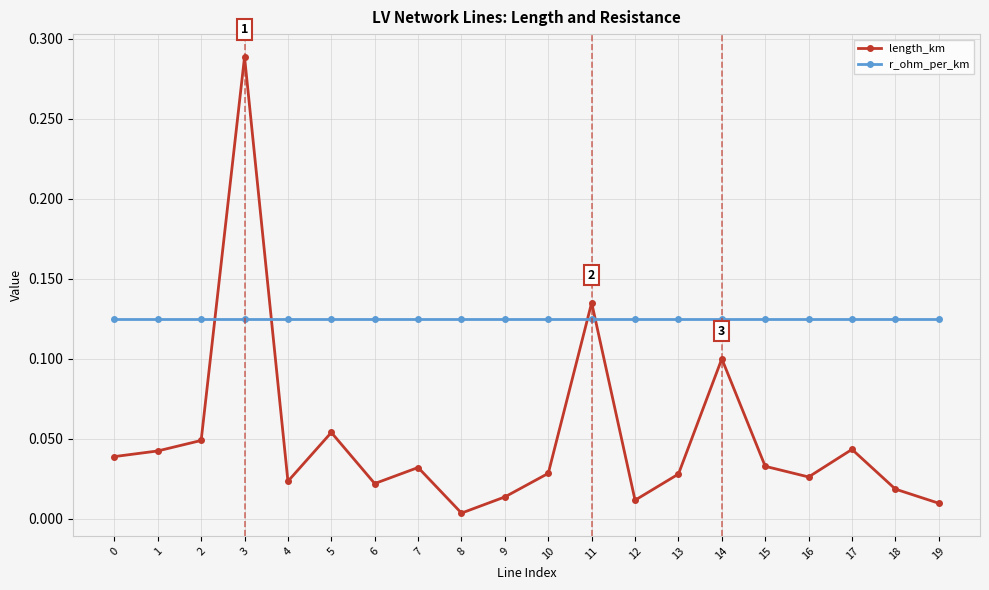

What are all the series names shown in the legend?

length_km, r_ohm_per_km